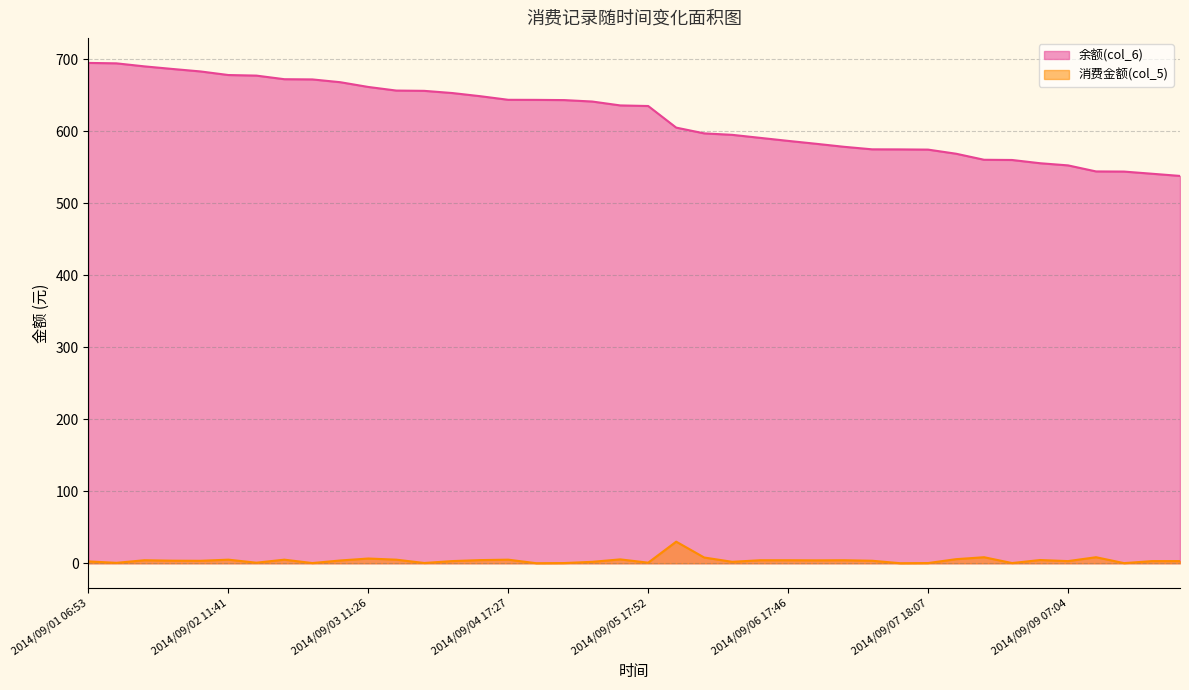

What is the label of the 20th point from the left?

2014/09/05 11:45